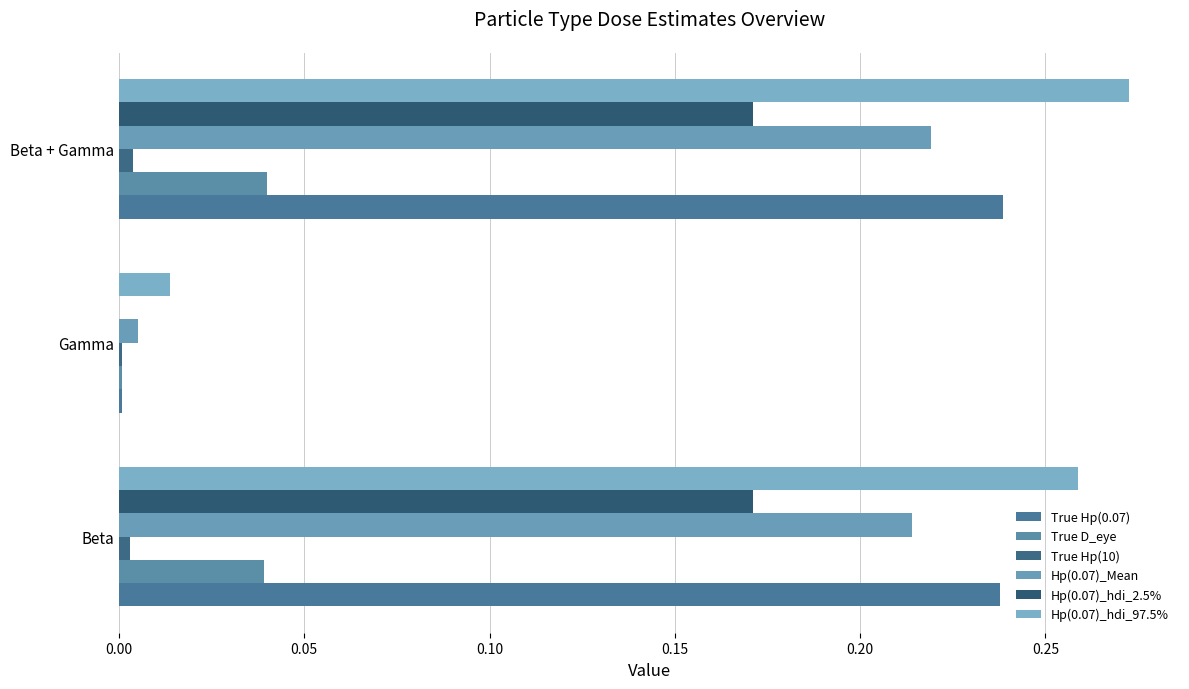

At which category is the sum across all series the highest?

Beta + Gamma